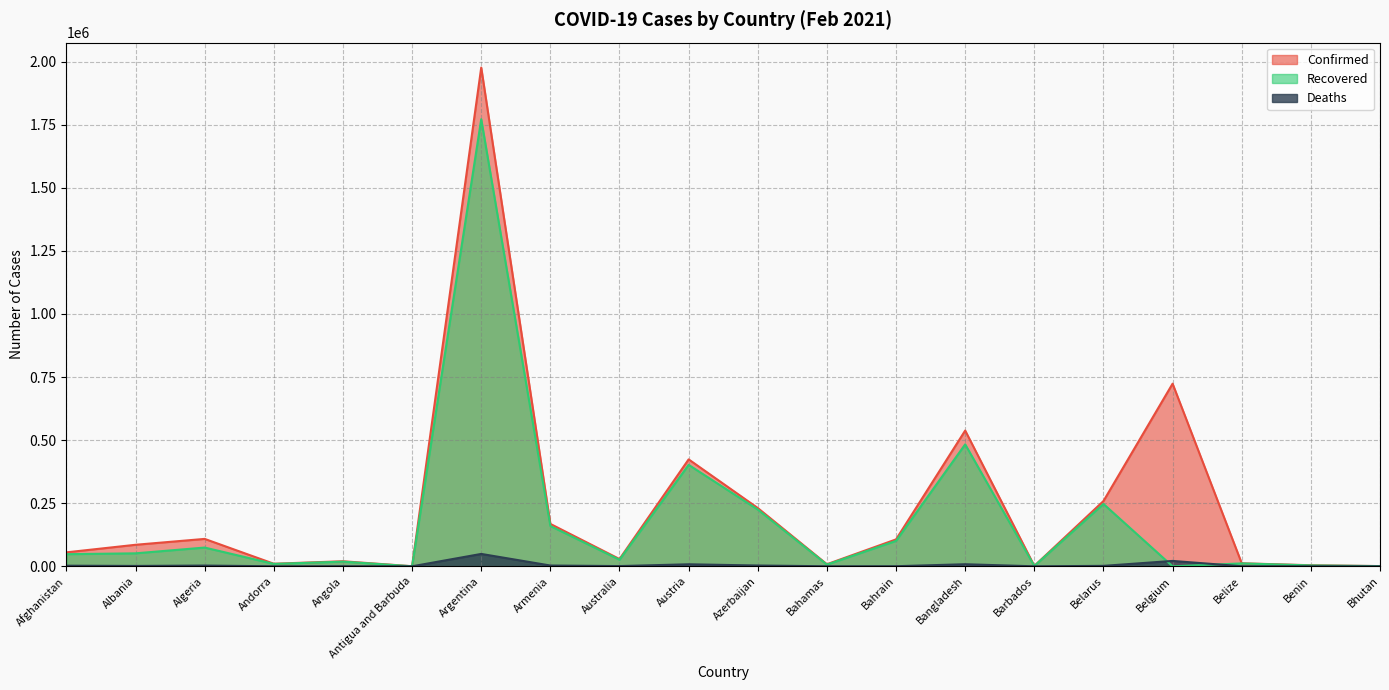

The Recovered series shows 321 at Antigua and Barbuda. True or false?

False